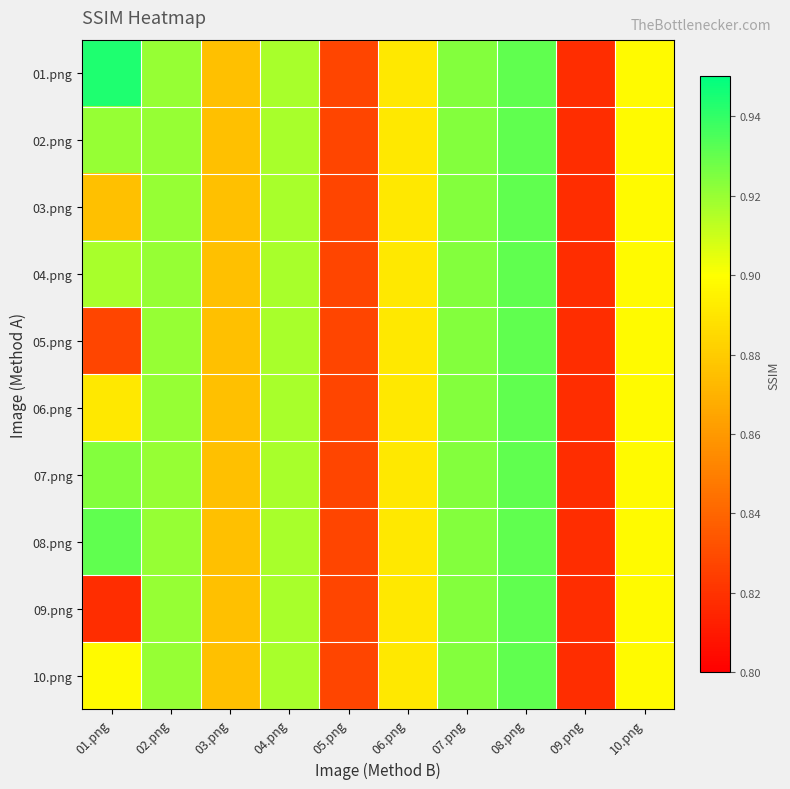

Reading left to right, transcribe all the data shown in this chart.

01.png: 01.png=0.9	02.png=0.9	03.png=0.9	04.png=0.9	05.png=0.8	06.png=0.9	07.png=0.9	08.png=0.9	09.png=0.8	10.png=0.9
02.png: 01.png=0.9	02.png=0.9	03.png=0.9	04.png=0.9	05.png=0.8	06.png=0.9	07.png=0.9	08.png=0.9	09.png=0.8	10.png=0.9
03.png: 01.png=0.9	02.png=0.9	03.png=0.9	04.png=0.9	05.png=0.8	06.png=0.9	07.png=0.9	08.png=0.9	09.png=0.8	10.png=0.9
04.png: 01.png=0.9	02.png=0.9	03.png=0.9	04.png=0.9	05.png=0.8	06.png=0.9	07.png=0.9	08.png=0.9	09.png=0.8	10.png=0.9
05.png: 01.png=0.8	02.png=0.9	03.png=0.9	04.png=0.9	05.png=0.8	06.png=0.9	07.png=0.9	08.png=0.9	09.png=0.8	10.png=0.9
06.png: 01.png=0.9	02.png=0.9	03.png=0.9	04.png=0.9	05.png=0.8	06.png=0.9	07.png=0.9	08.png=0.9	09.png=0.8	10.png=0.9
07.png: 01.png=0.9	02.png=0.9	03.png=0.9	04.png=0.9	05.png=0.8	06.png=0.9	07.png=0.9	08.png=0.9	09.png=0.8	10.png=0.9
08.png: 01.png=0.9	02.png=0.9	03.png=0.9	04.png=0.9	05.png=0.8	06.png=0.9	07.png=0.9	08.png=0.9	09.png=0.8	10.png=0.9
09.png: 01.png=0.8	02.png=0.9	03.png=0.9	04.png=0.9	05.png=0.8	06.png=0.9	07.png=0.9	08.png=0.9	09.png=0.8	10.png=0.9
10.png: 01.png=0.9	02.png=0.9	03.png=0.9	04.png=0.9	05.png=0.8	06.png=0.9	07.png=0.9	08.png=0.9	09.png=0.8	10.png=0.9